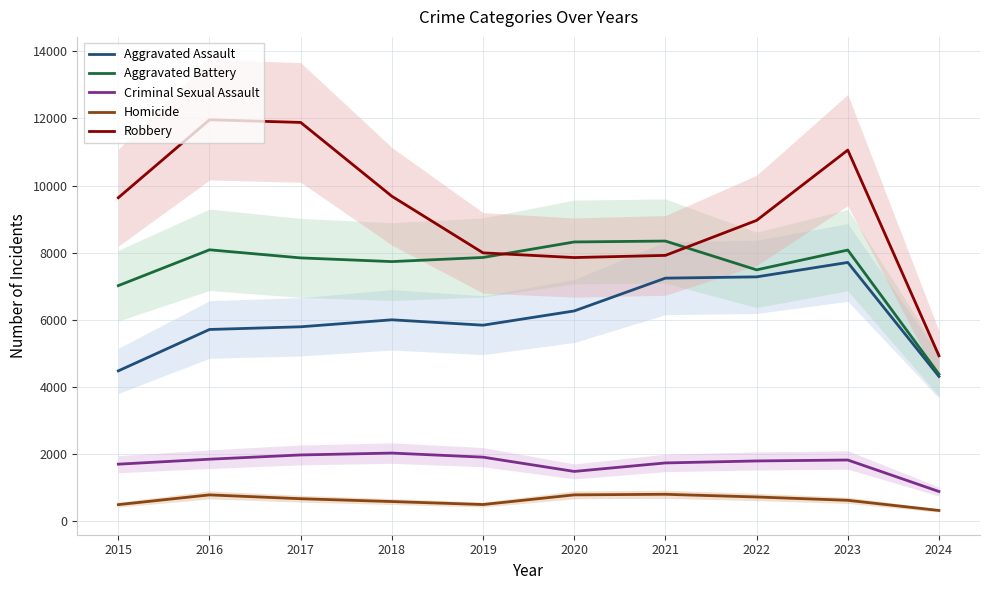

Does the chart display data point markers on the line(s)?

No